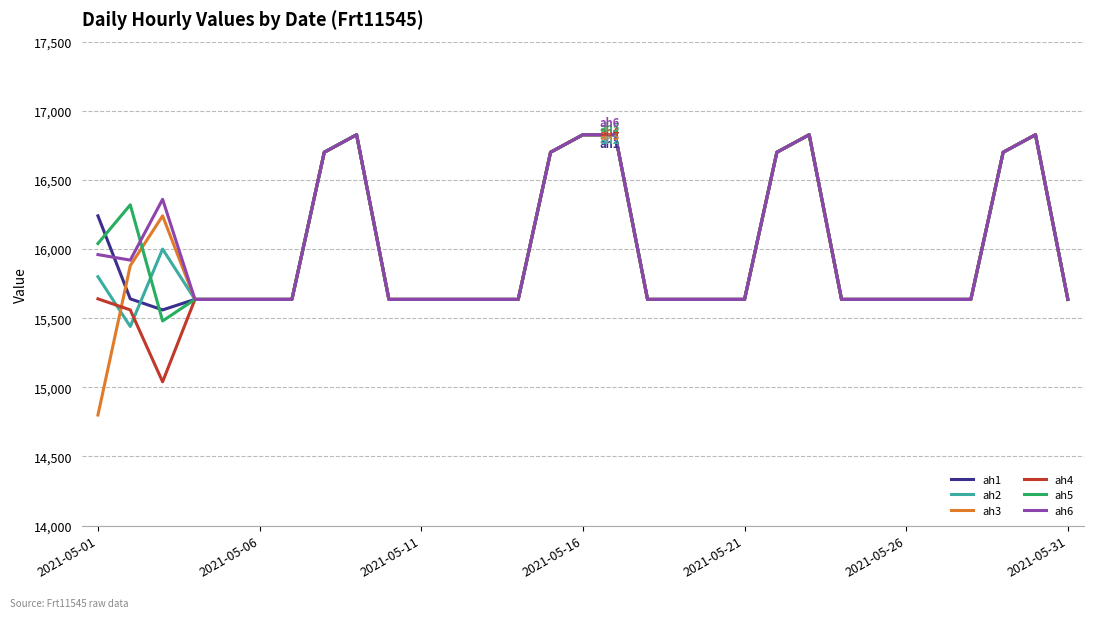

Which series has the widest spread of values?

ah3